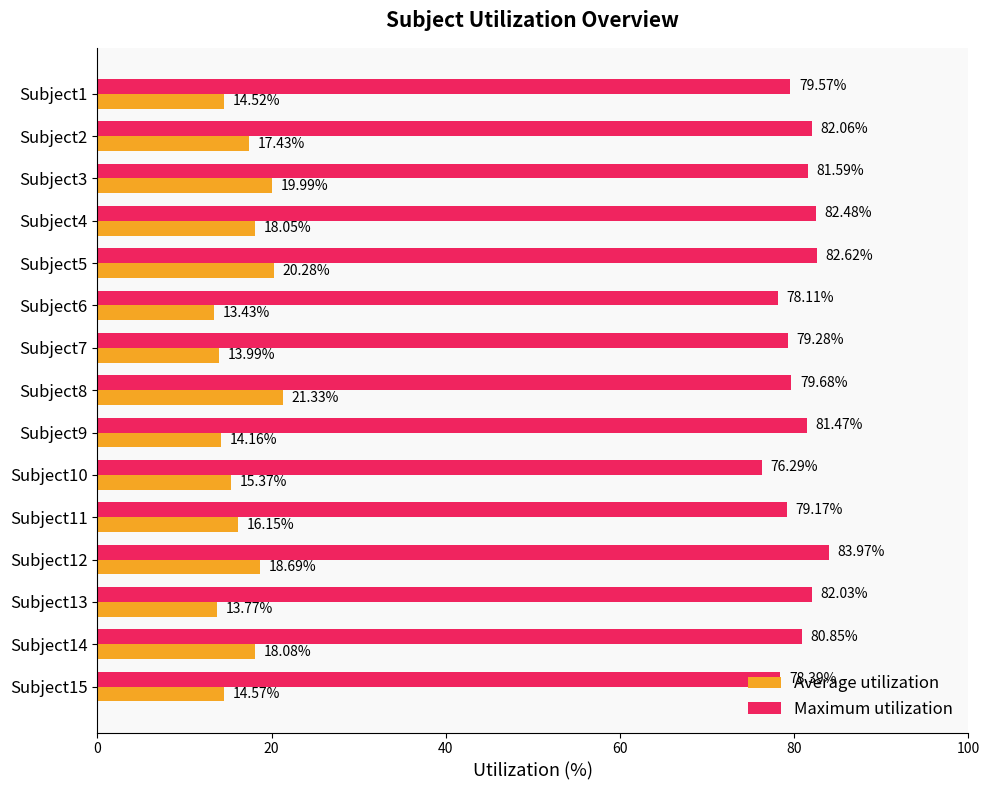

What is the sum of all Average utilization values?

249.8